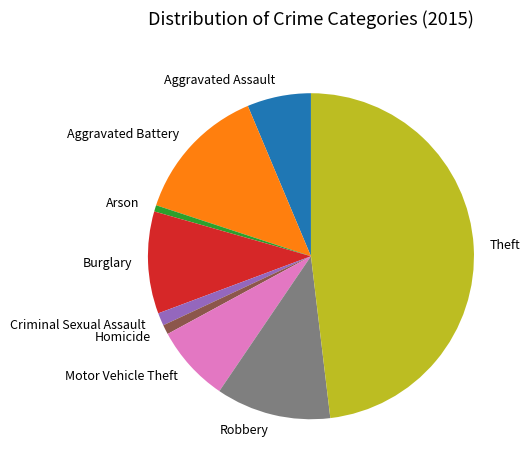

Does Motor Vehicle Theft represent more than half of the total?

No